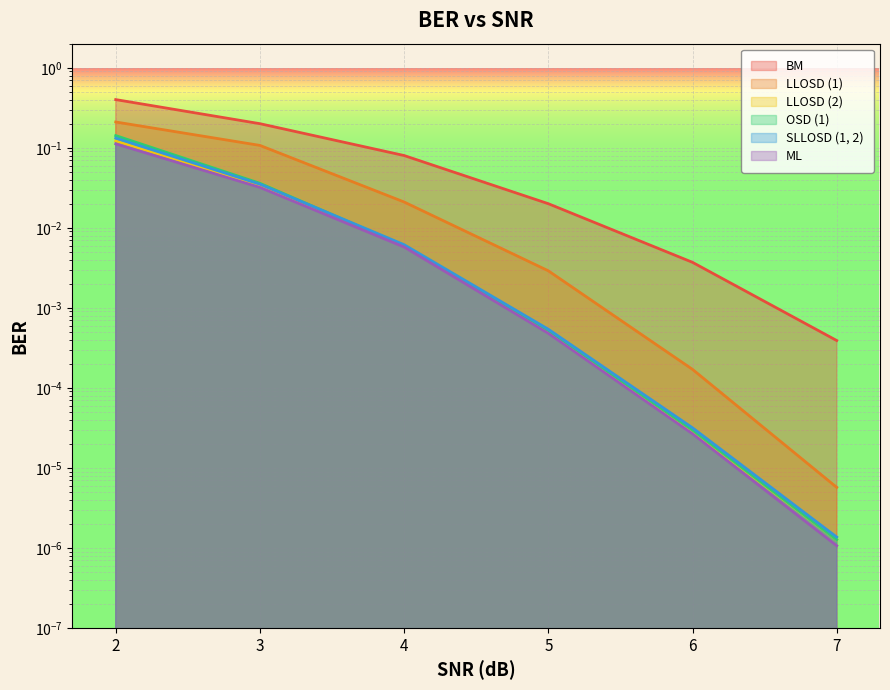

True or false: LLOSD (1) and BM intersect in this chart.

False